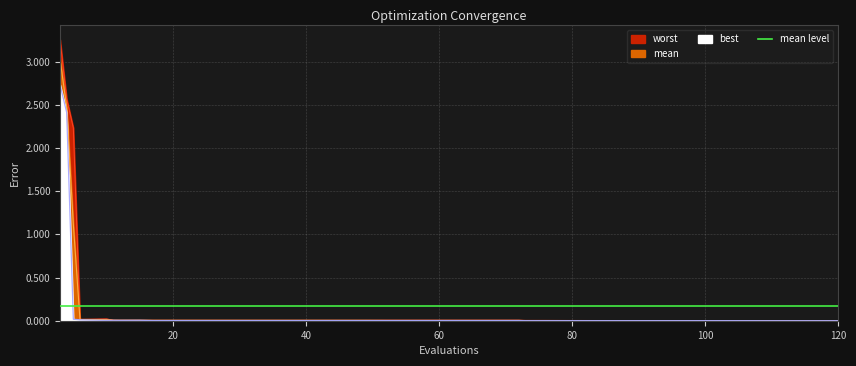

What is the greatest value displayed?

3.3